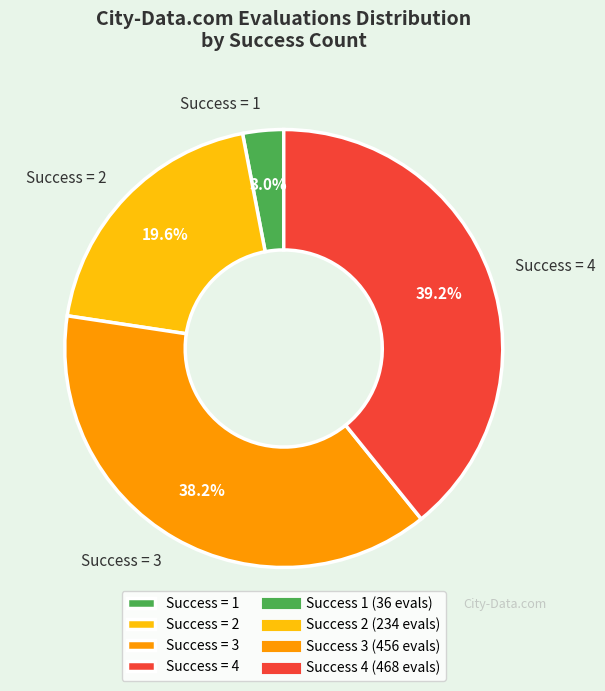

How many segments does this pie chart have?

4